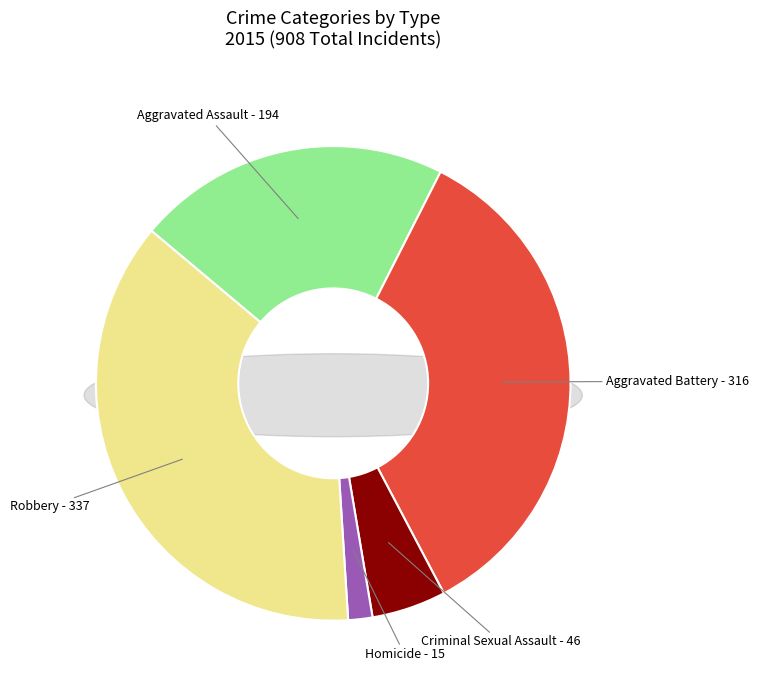

The Criminal Sexual Assault slice represents 5% of the pie. True or false?

True